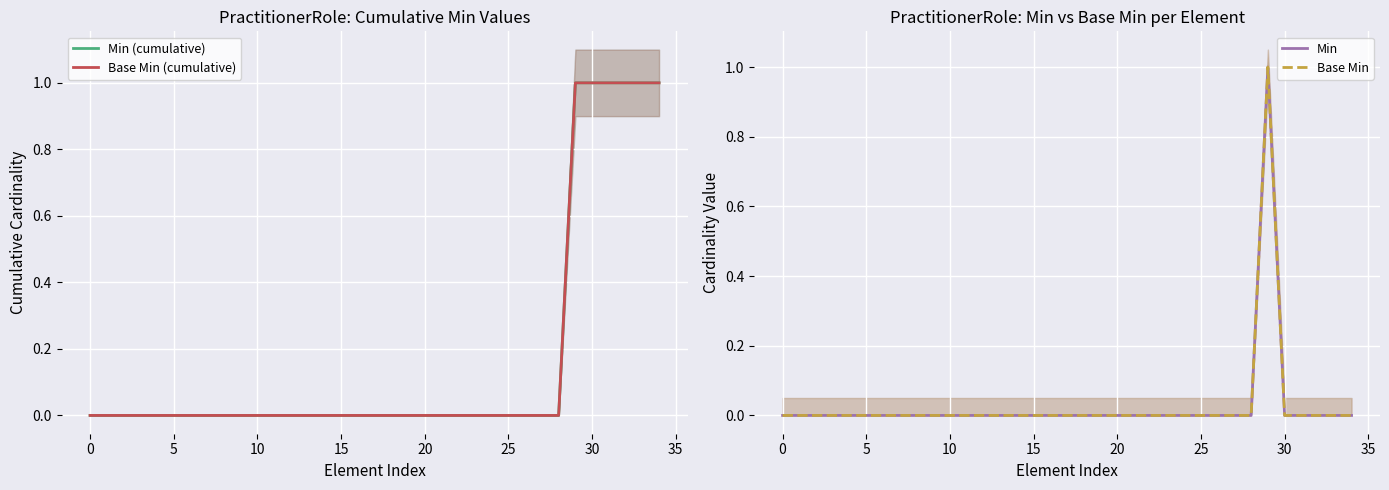

Is it true that Base Min (cumulative) equals 0 at 17?

True